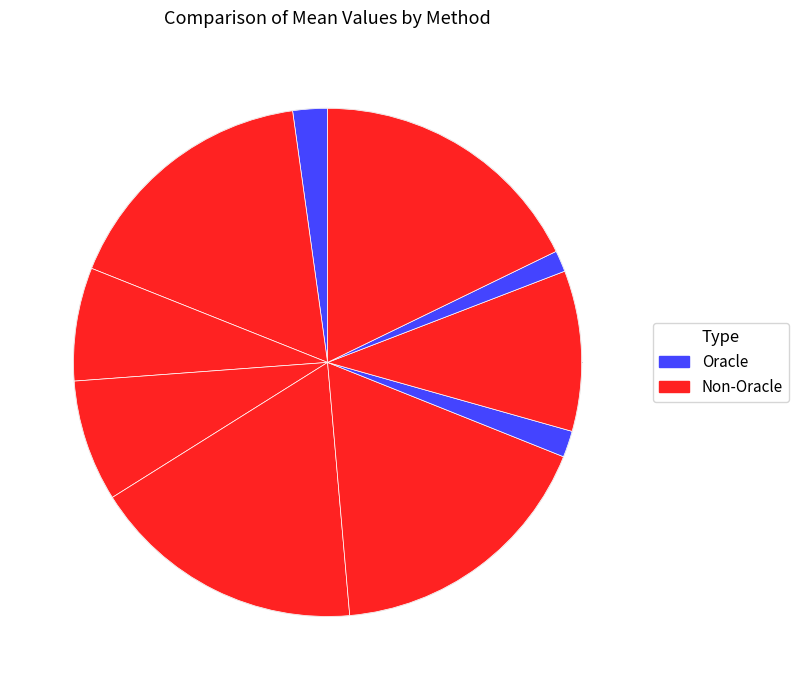

How many segments does this pie chart have?

10